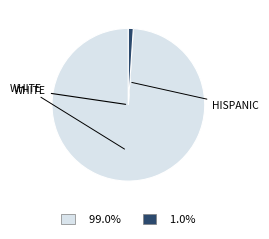

Is there a majority slice in this chart?

Yes